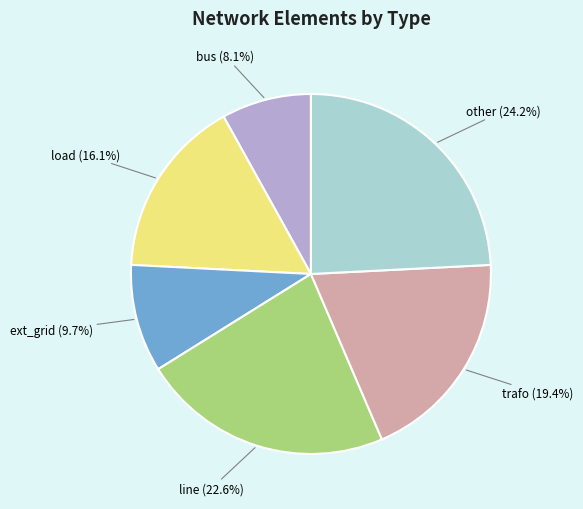

What is the largest slice in the pie chart?

other